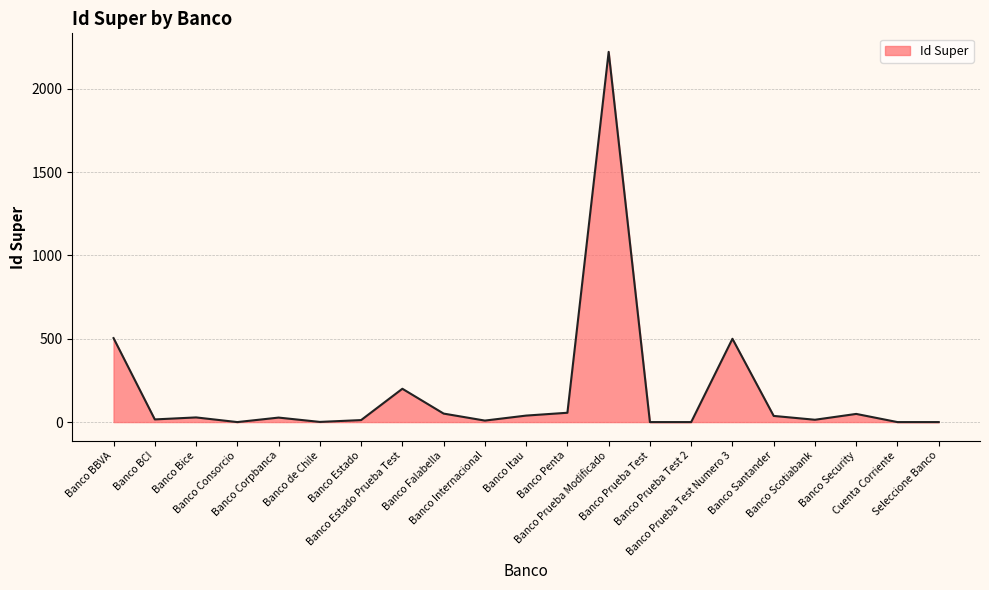

What is the greatest value displayed?

2222